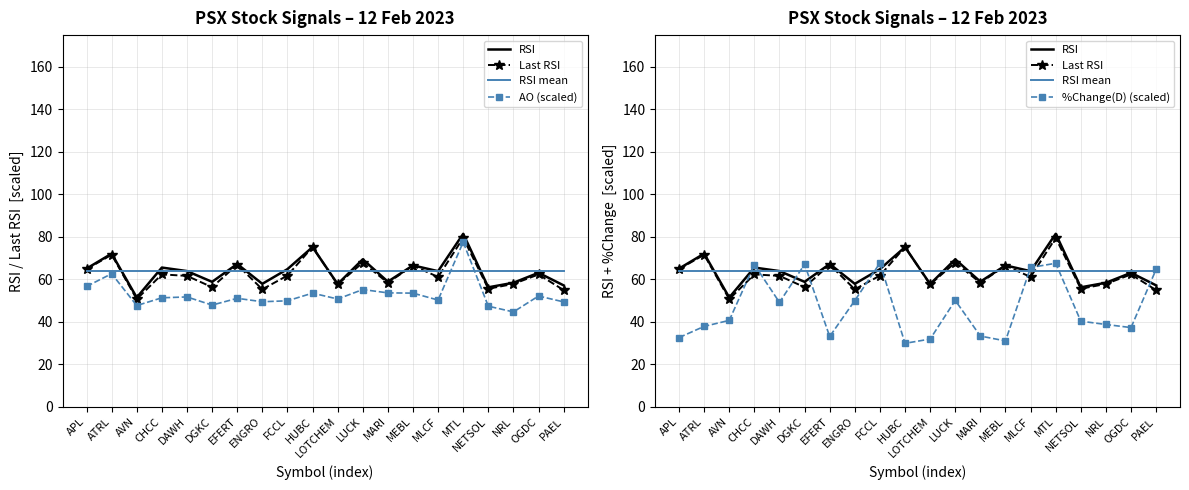

What is the maximum value for RSI mean?

63.7